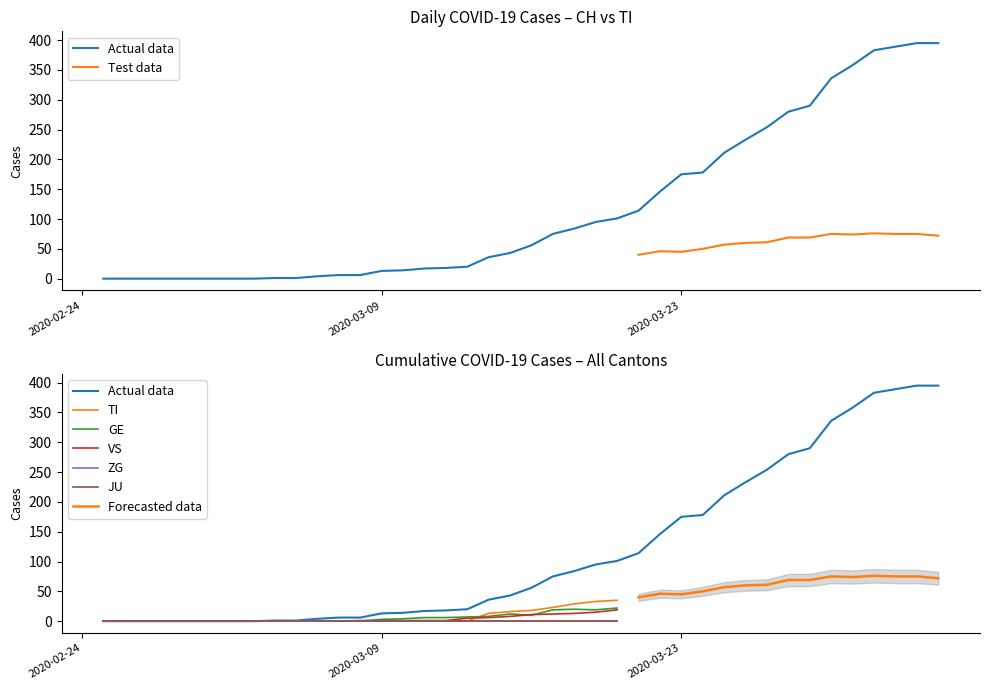

What is the value of the TI point at the 21st from the left?

18